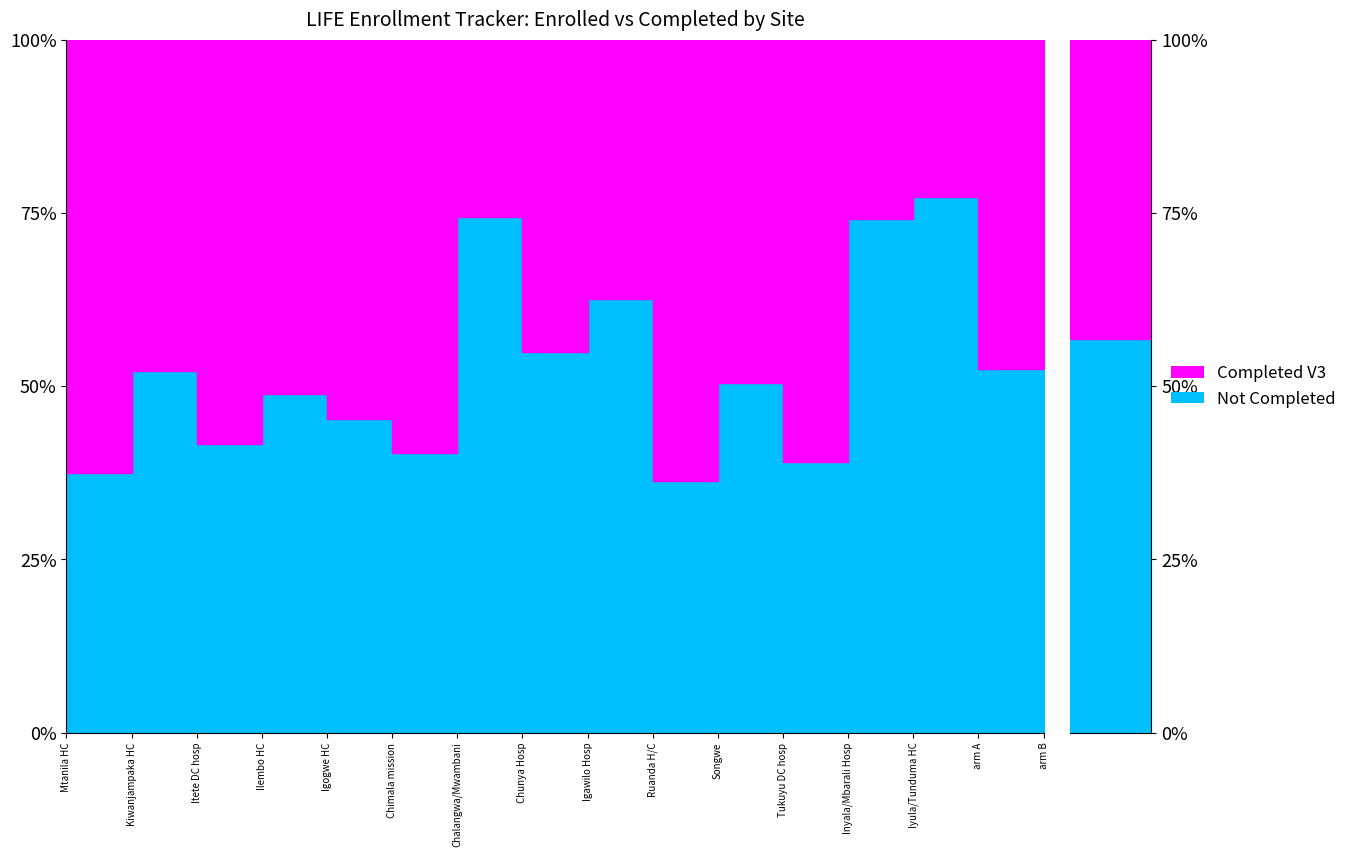

The Completed V3 series shows 61 at Inyala/Mbarali Hosp. True or false?

False